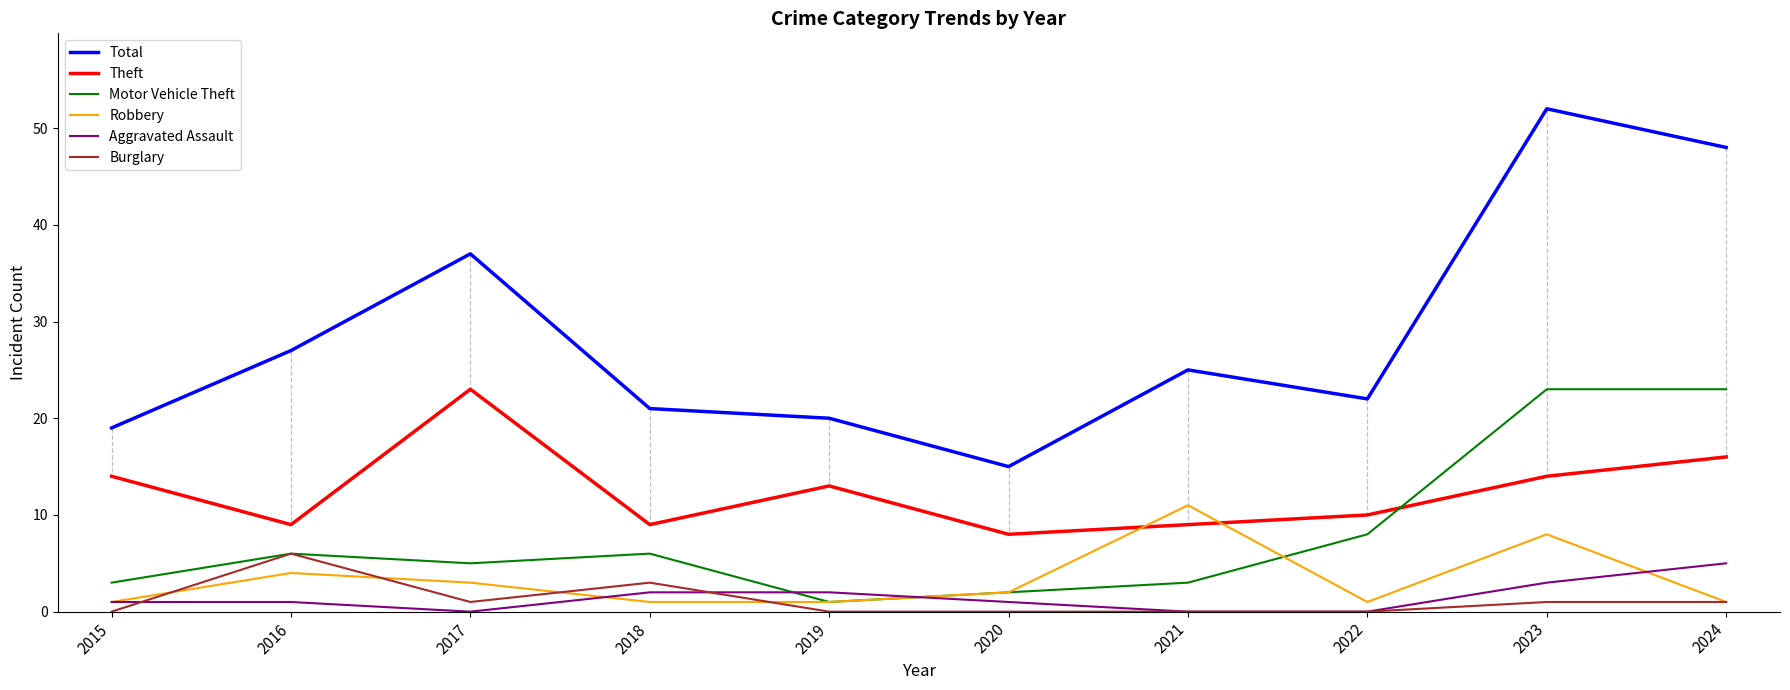

What is the maximum value shown in the chart?

52